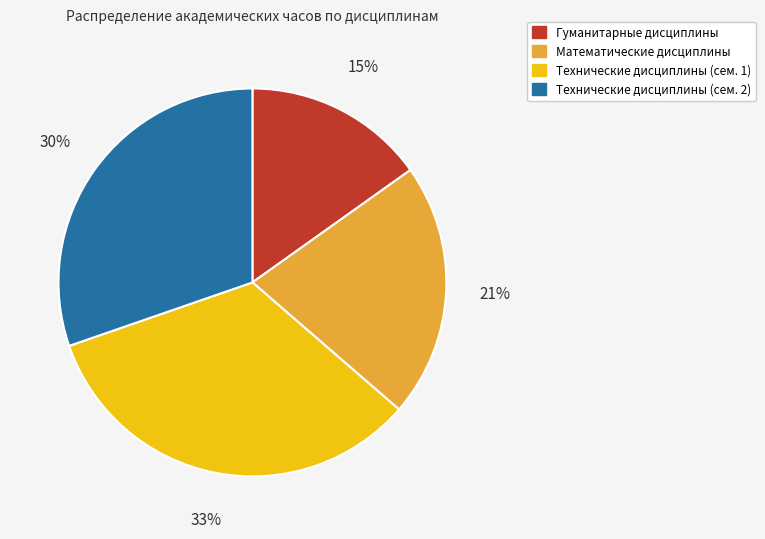

To the nearest percent, what is the difference between the largest and smallest slice percentages?

18%